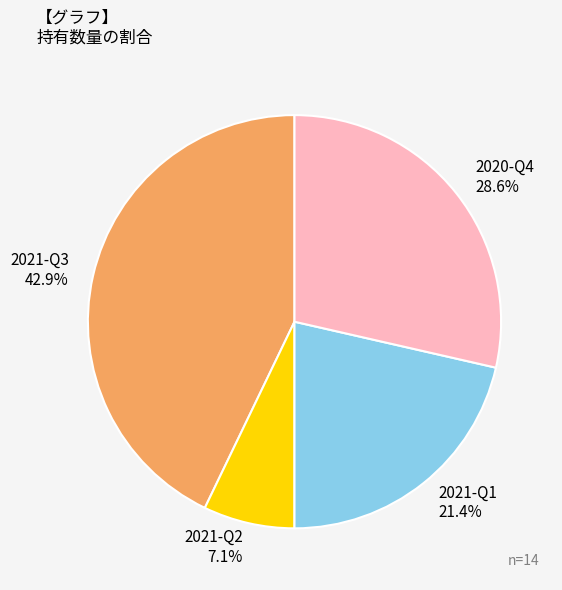

Approximately how many times larger is the value at 2021-Q3 compared to 2020-Q4?

1.5